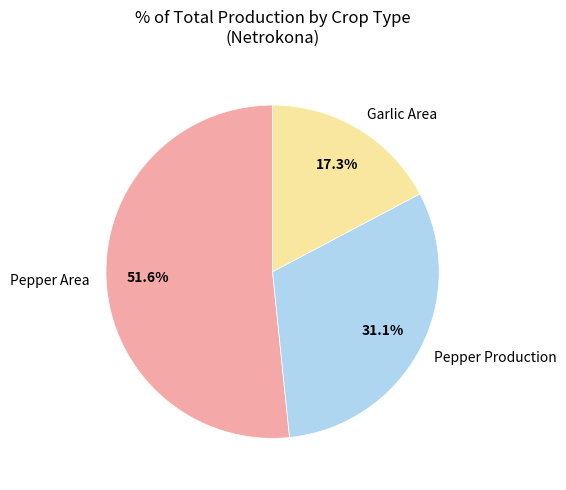

Is it true that Pepper Production is 31% of the pie?

True